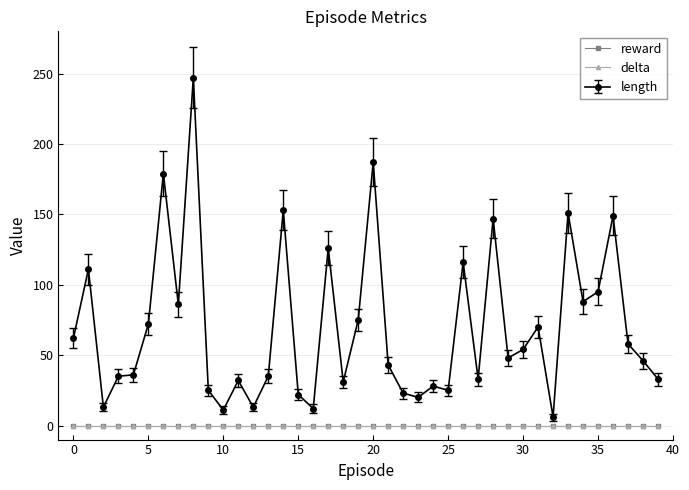

At which category is the sum across all series the highest?

8